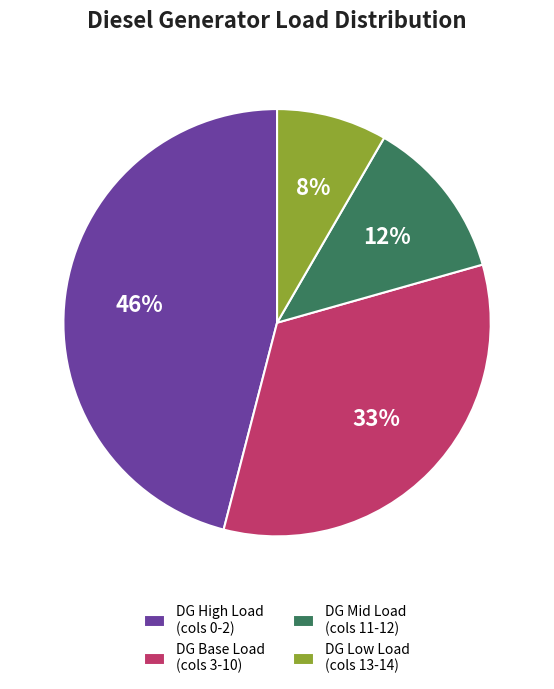

How many slices are in this pie chart?

4